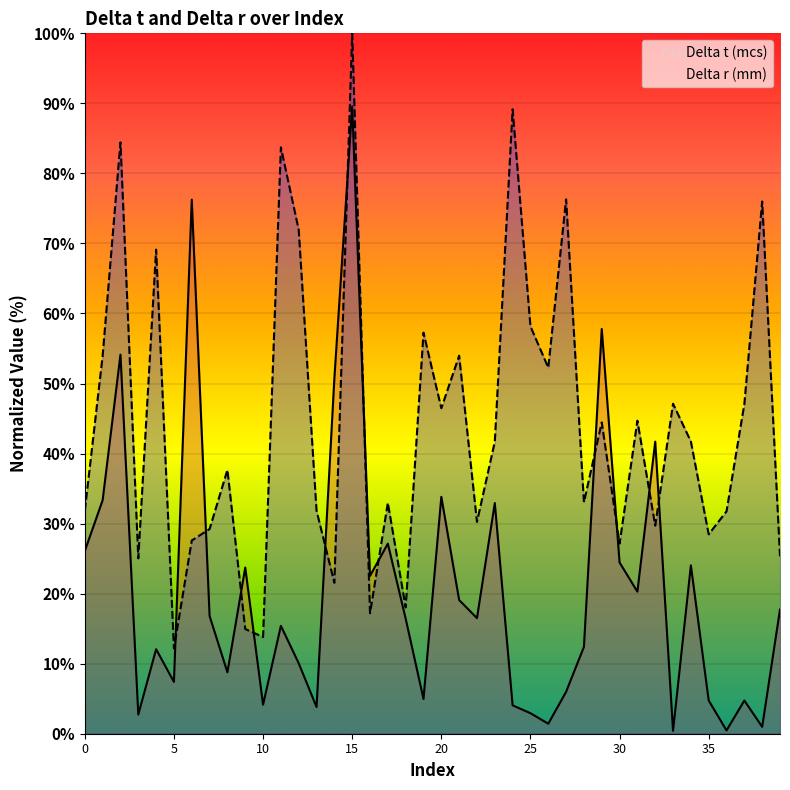

Which series ends up on top after the final intersection of Delta t (mcs) and Delta r (mm)?

Delta r (mm)